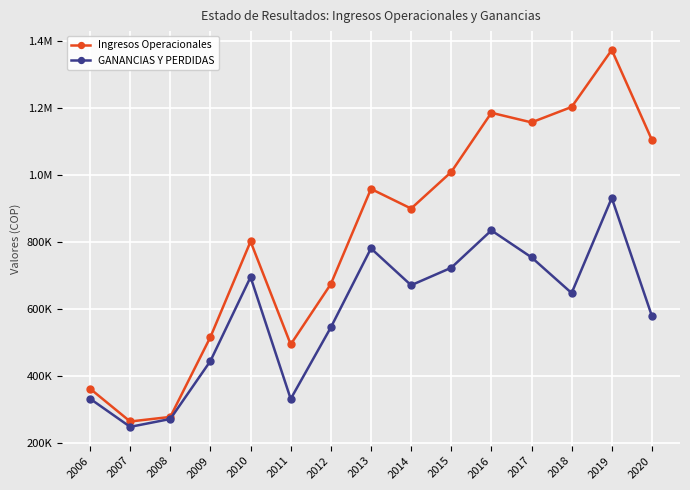

What are all the series names shown in the legend?

Ingresos Operacionales, GANANCIAS Y PERDIDAS